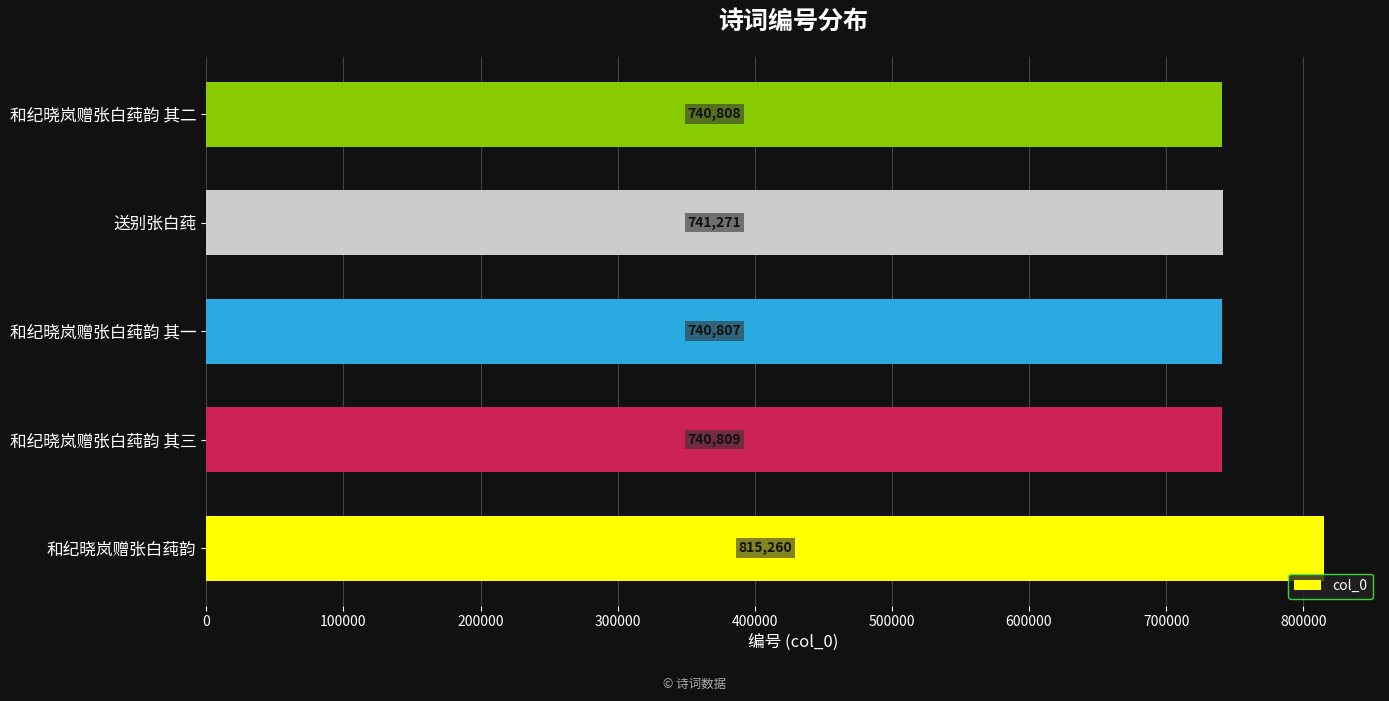

Rank the categories by value from highest to lowest.

和纪晓岚赠张白莼韵, 送别张白莼, 和纪晓岚赠张白莼韵 其三, 和纪晓岚赠张白莼韵 其二, 和纪晓岚赠张白莼韵 其一